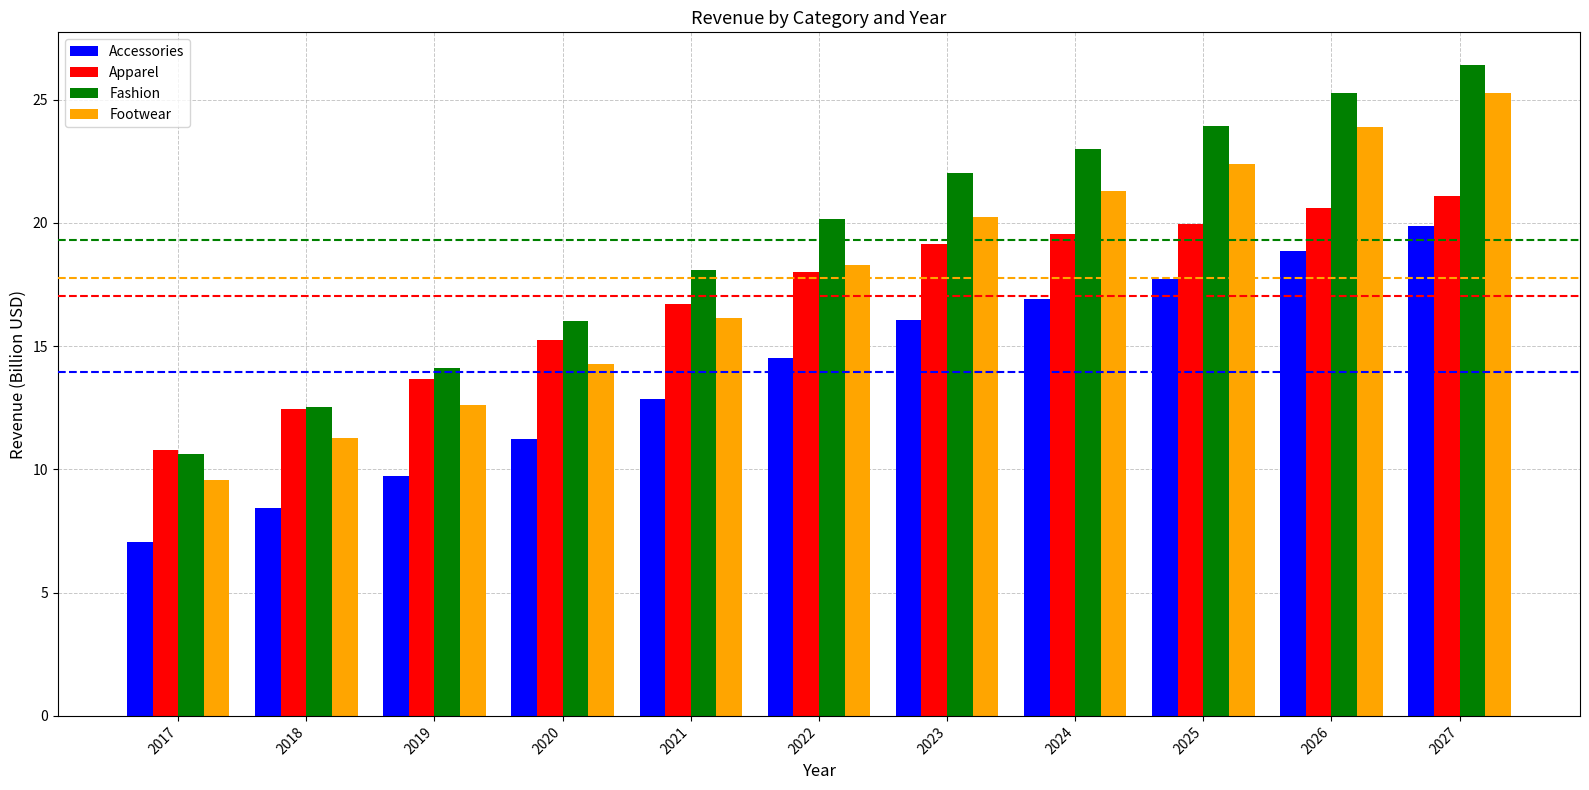

The value of Apparel at 2021 is 5.4. True or false?

False